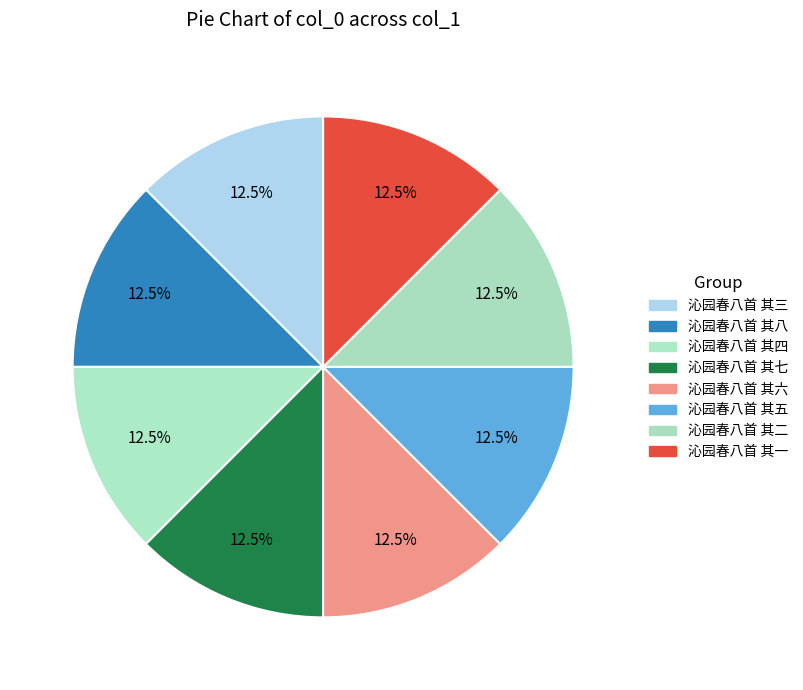

To the nearest percent, what is the average slice percentage?

12%